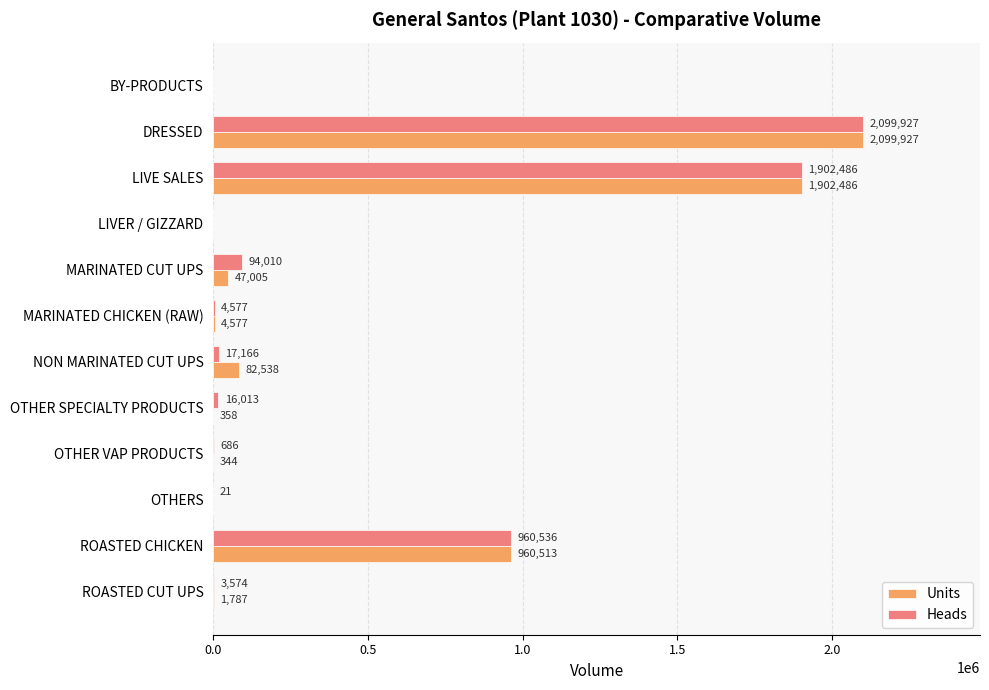

At which label is Heads closest to 1049963?

ROASTED CHICKEN